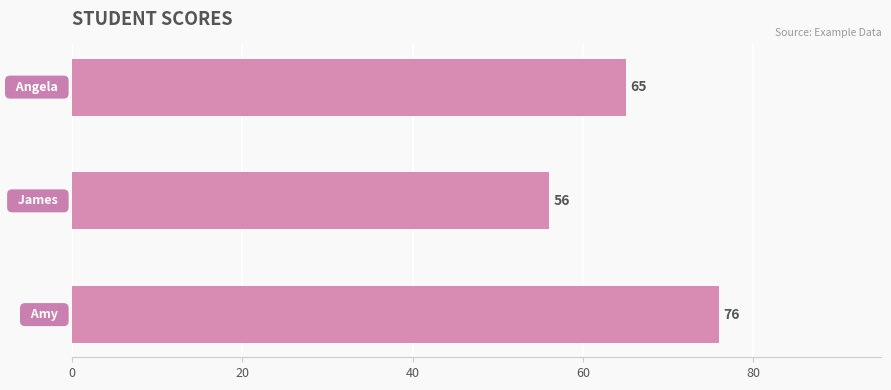

How many data points are less than 65?

1